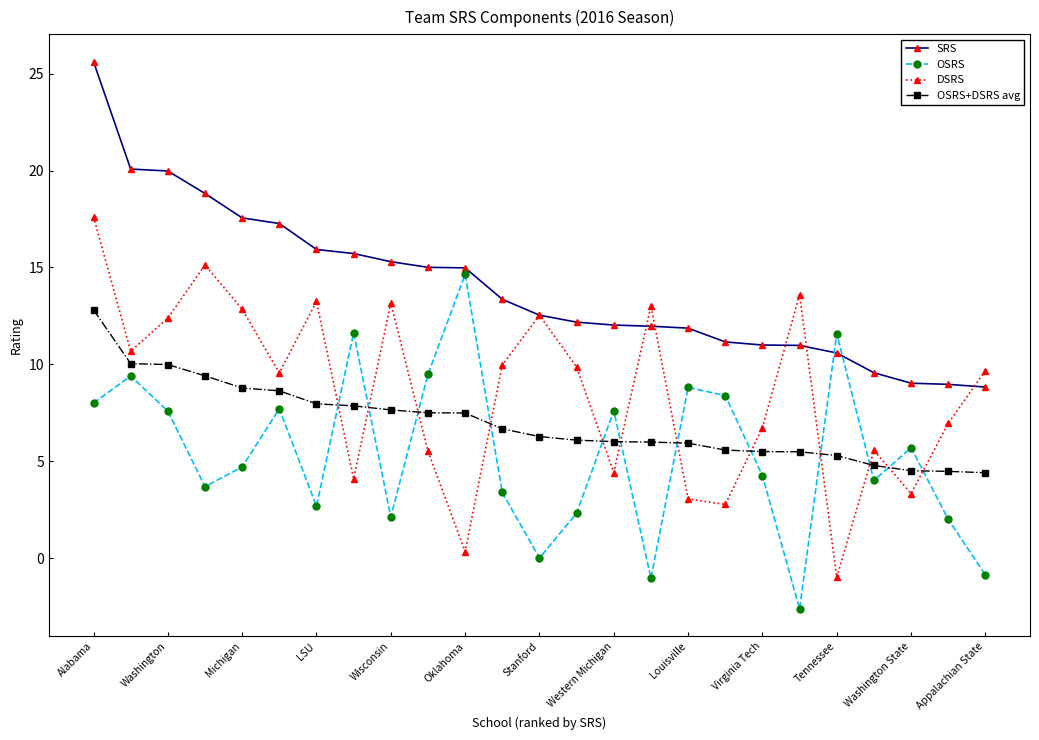

Rank the series by their average value, from highest to lowest.

SRS, DSRS, OSRS+DSRS avg, OSRS